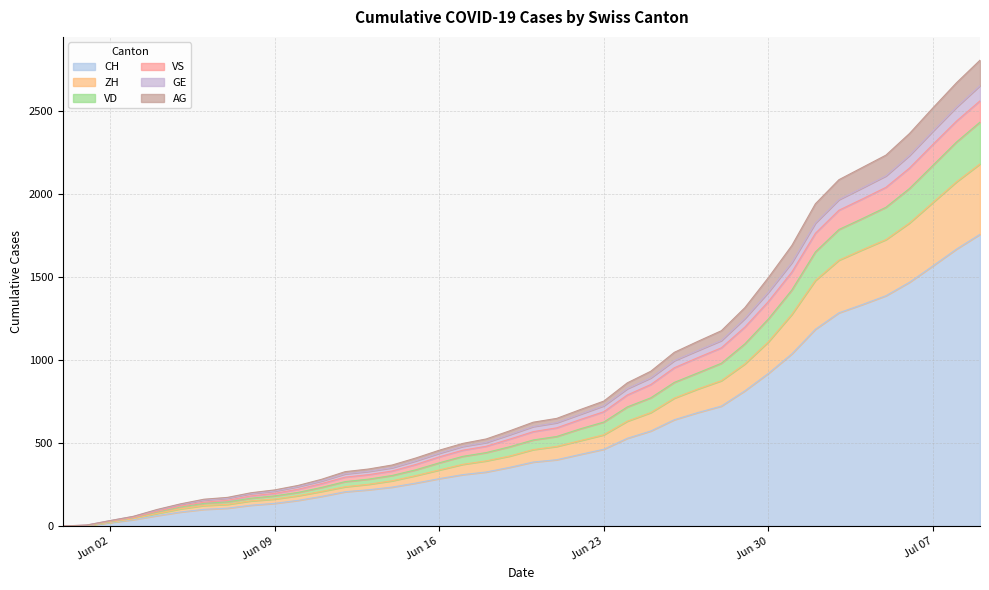

What is the highest value of the CH series?

1757